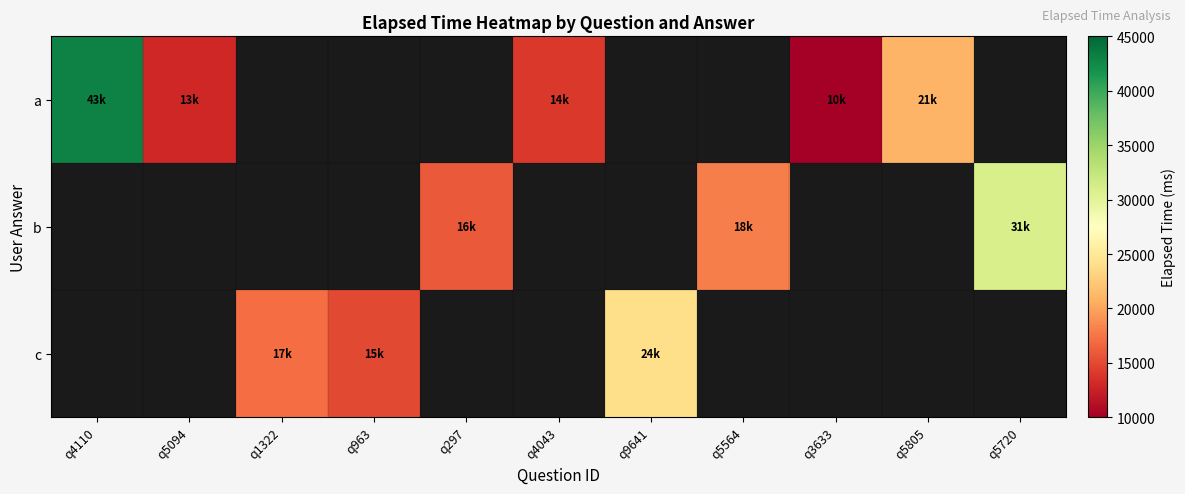

At how many categories does at least one series exceed 24604?

2